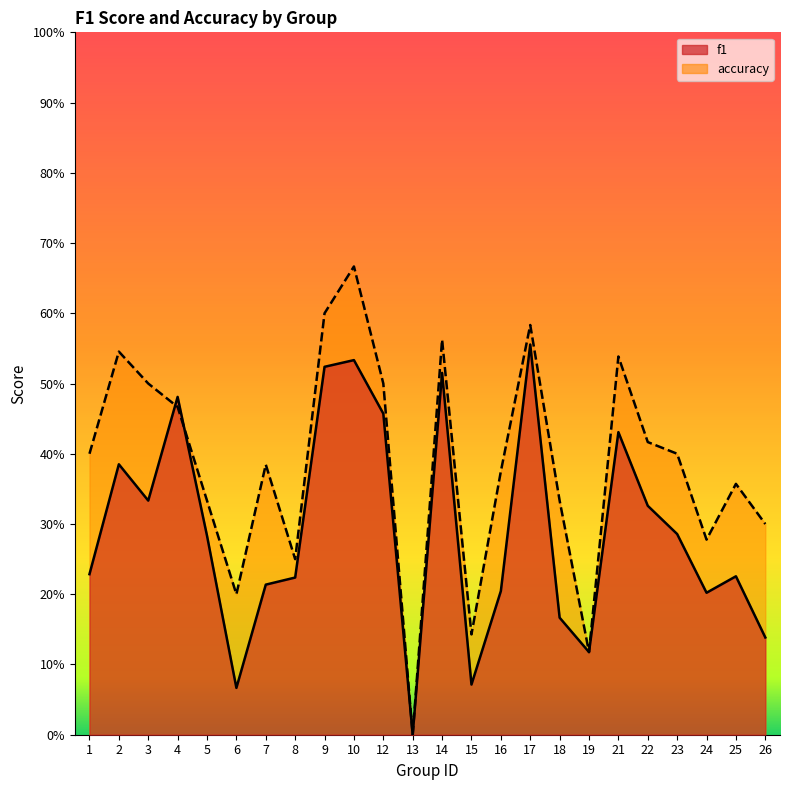

What is the approximate value of accuracy at 4?

0.5